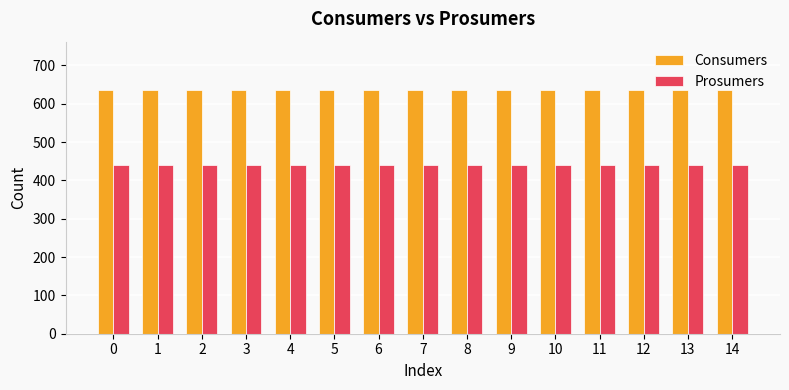

True or false: Prosumers has a value of 278 at 1.

False